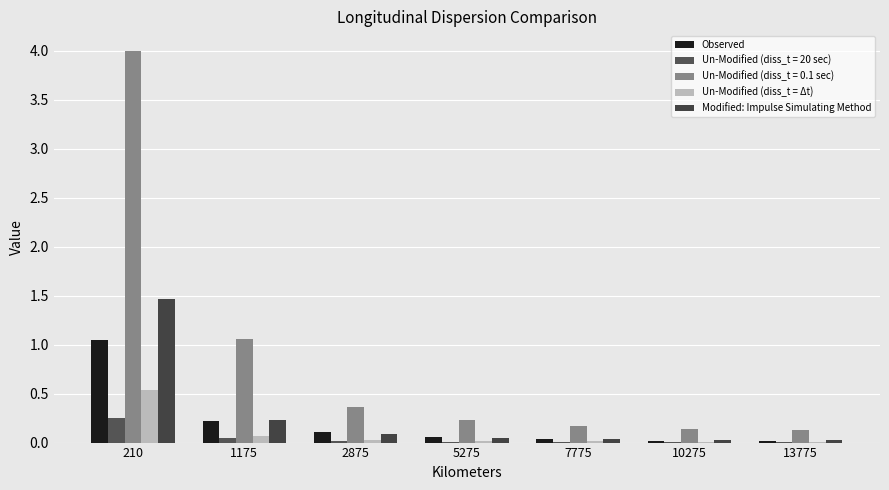

Is it true that Observed equals 1.5 at 210?

False